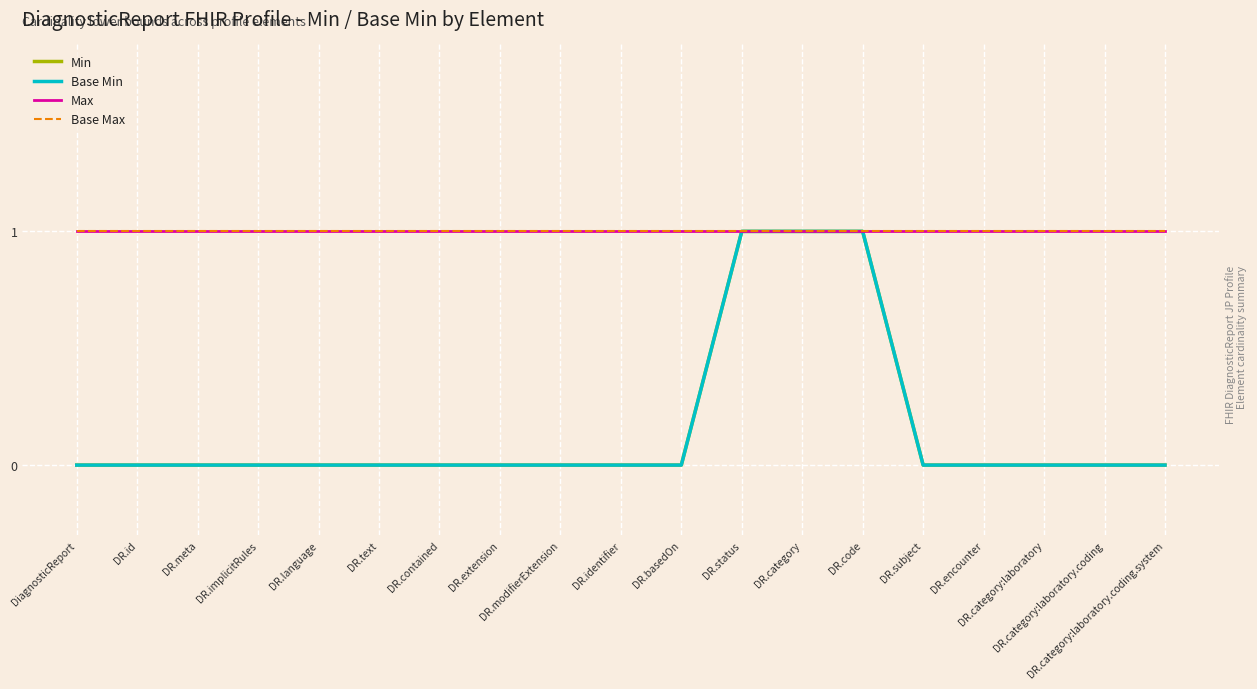

What is the label of the 10th point from the right?

DR.identifier